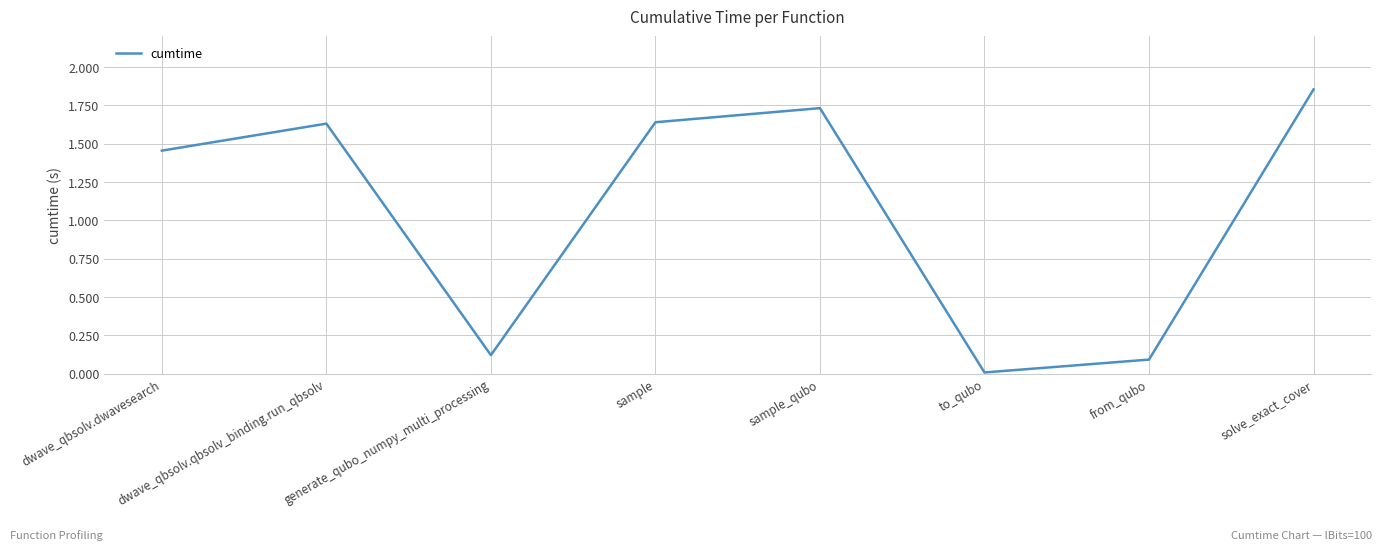

What position from the left is sample_qubo?

5